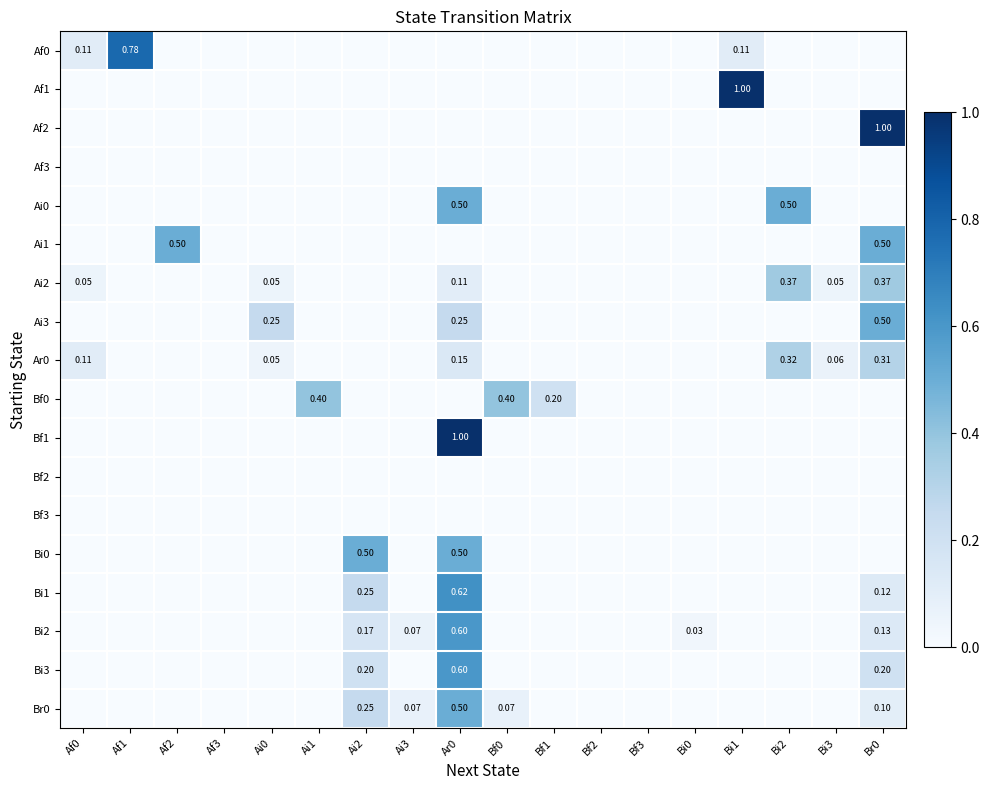

The Br0 series shows 0.0 at Af0. True or false?

True